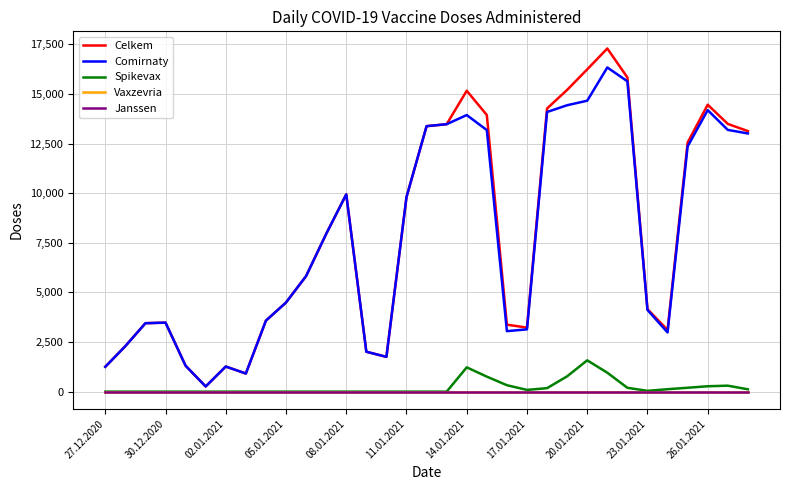

Is this an area chart (filled region under the line)?

No